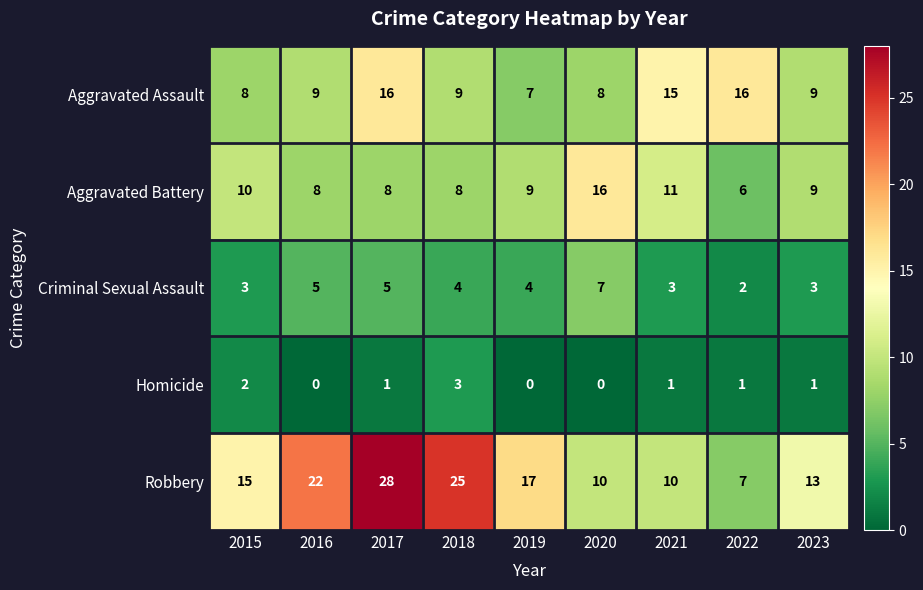

Is it true that Criminal Sexual Assault equals 3 at 2021?

True